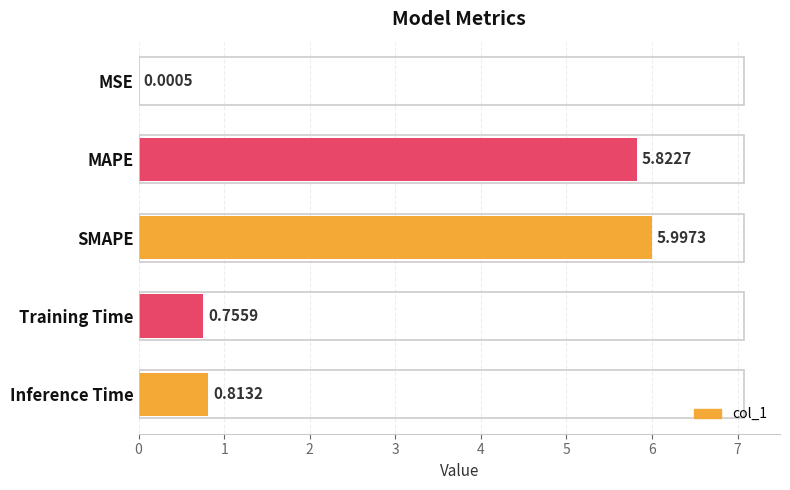

Which category has the highest value across all series?

SMAPE